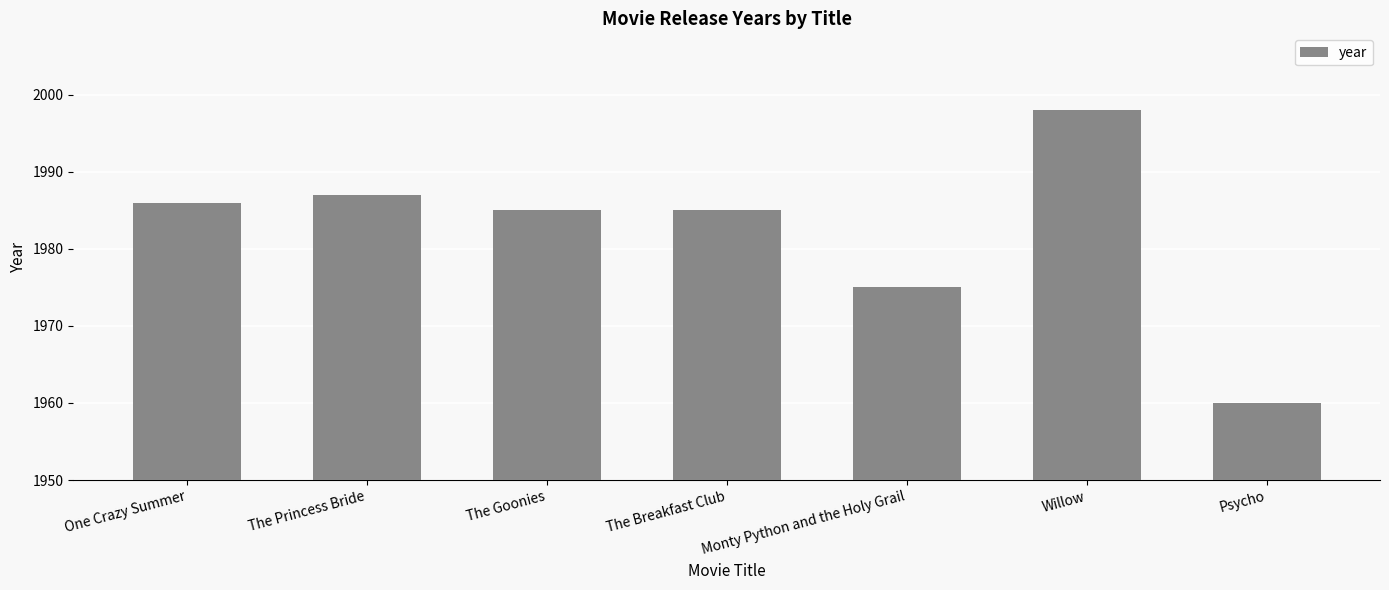

How many distinct data groups are displayed?

1